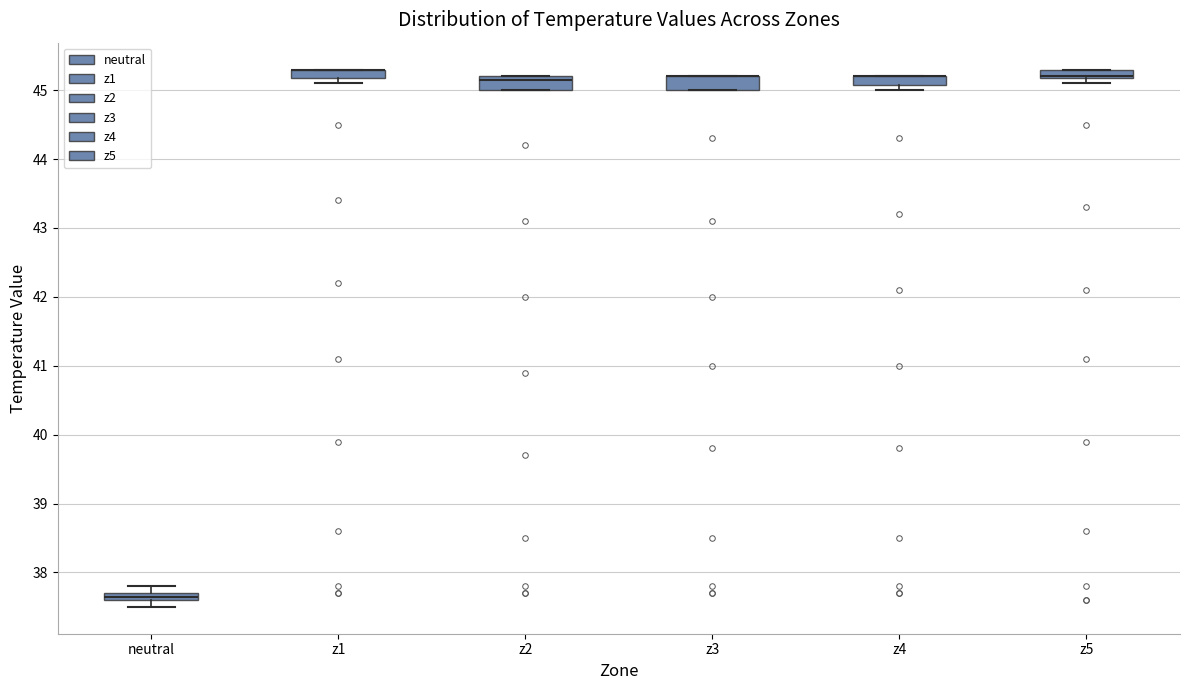

Where is the upper edge of the box for z2 on the y-axis? The values are not printed on the chart, so give them approximately, as read against the axis.

45.2